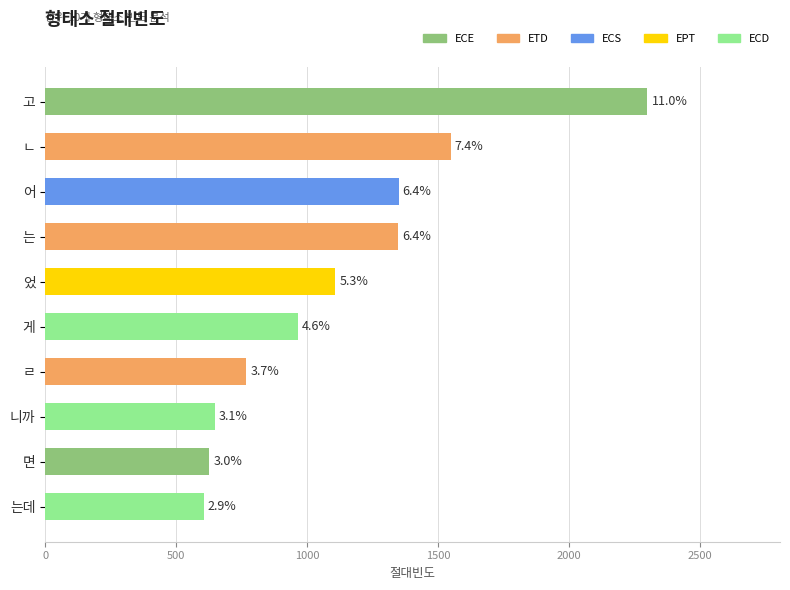

How many bars are there in total?

10